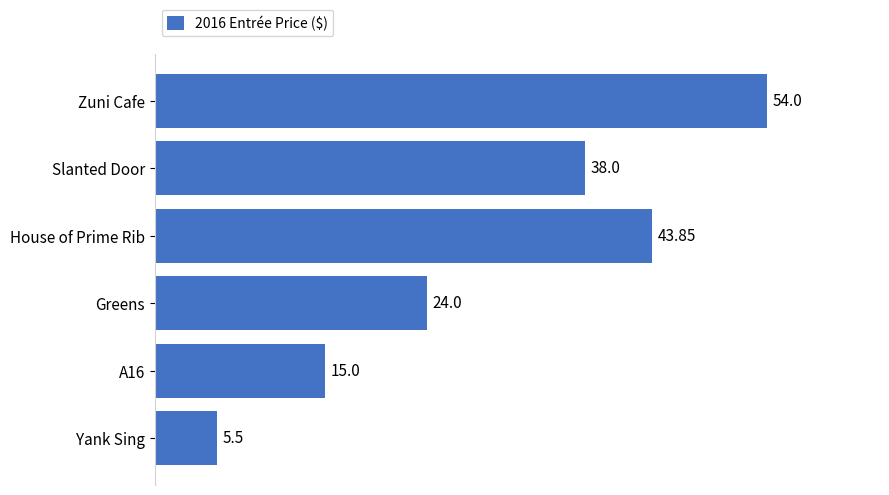

List the labels in order of value, smallest first.

Yank Sing, A16, Greens, Slanted Door, House of Prime Rib, Zuni Cafe